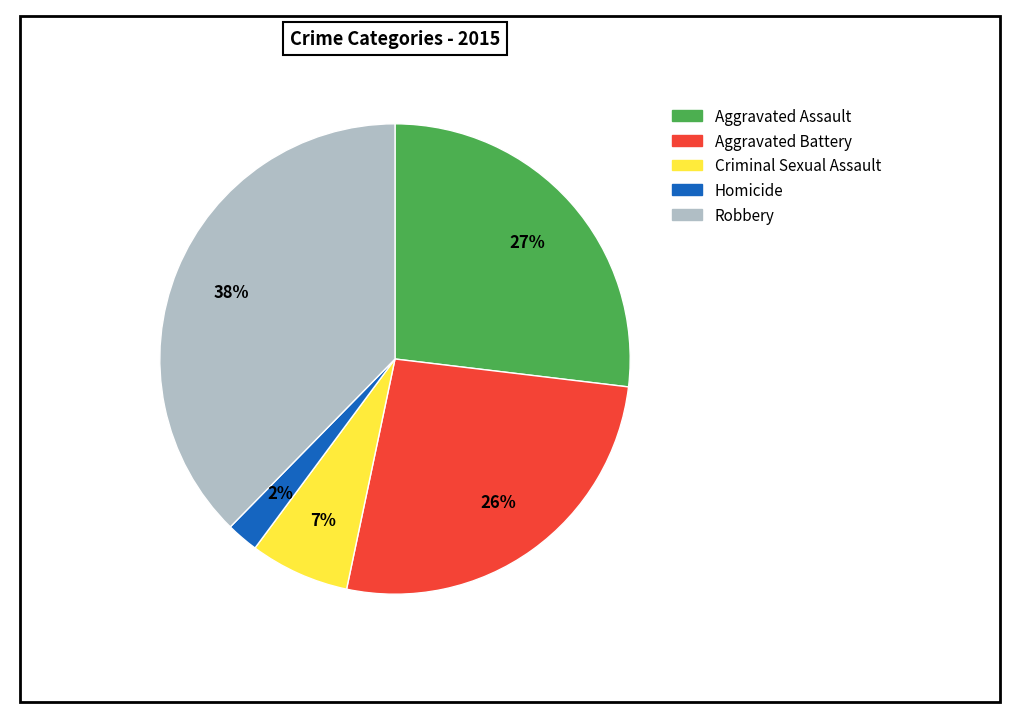

Combined, do Criminal Sexual Assault and Aggravated Assault account for over 50%?

No